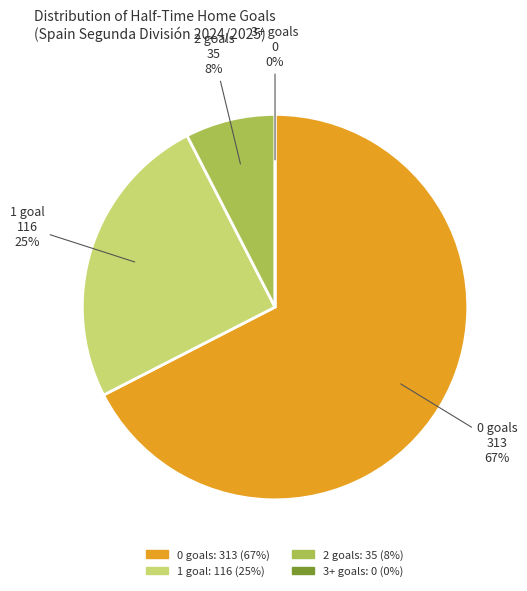

To the nearest percent, what is the average slice percentage?

25%